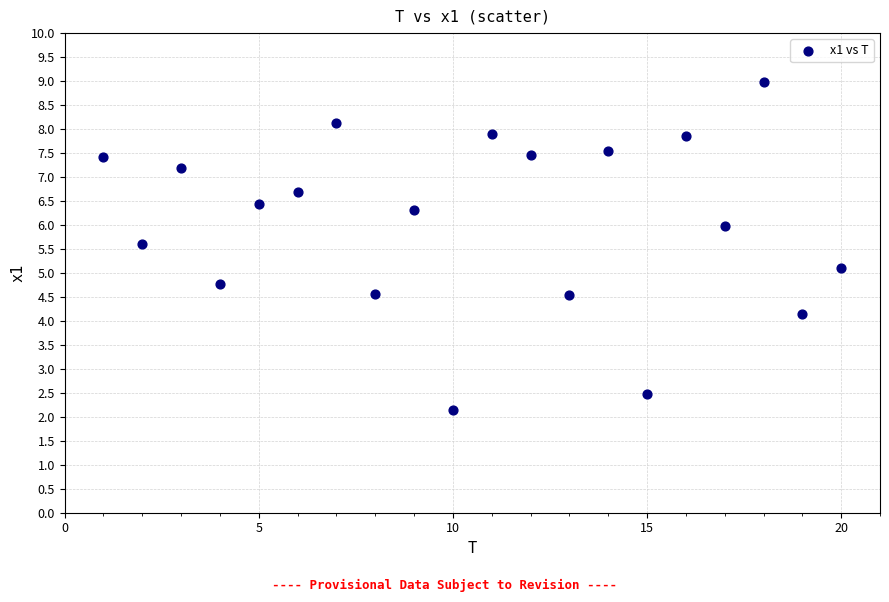

What is the range of Y values (max minus min)?

6.8